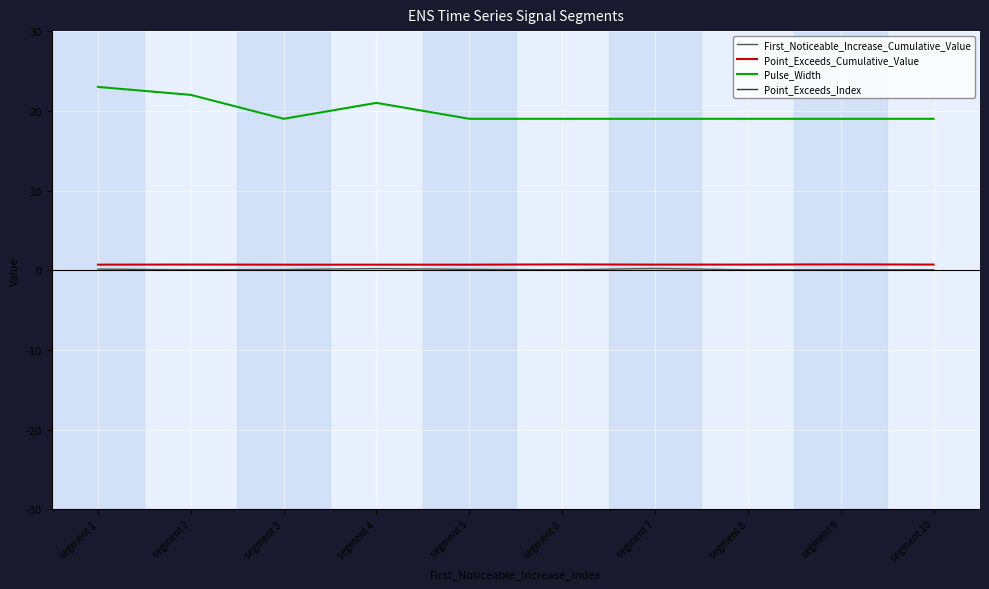

How many lines are shown in the chart?

4